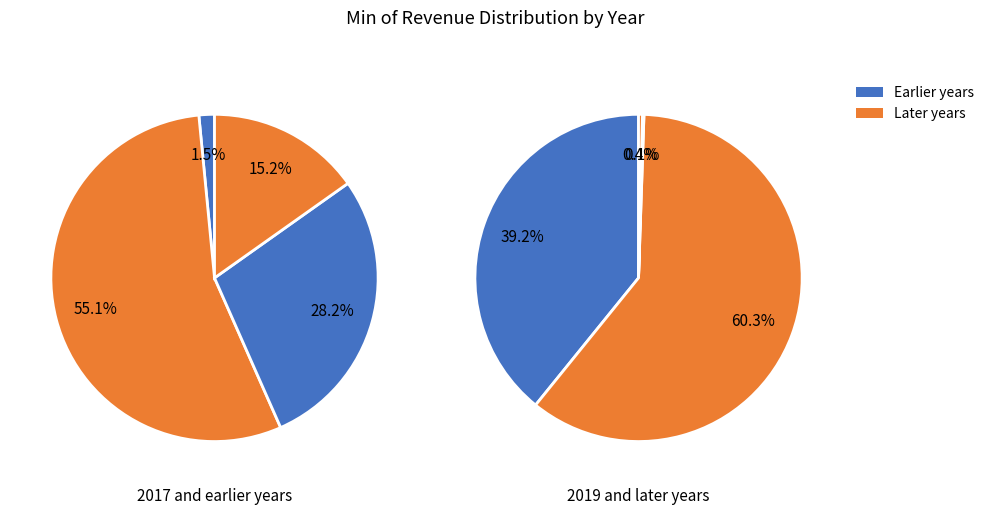

Is 2019 the majority of the pie?

No